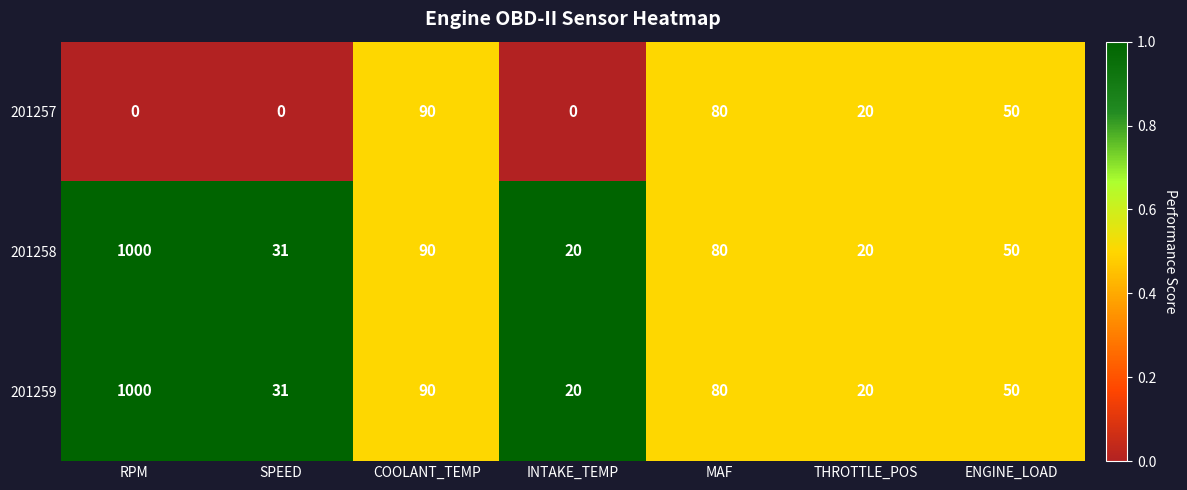

What is the difference between the 201259 values at MAF and ENGINE_LOAD?

30